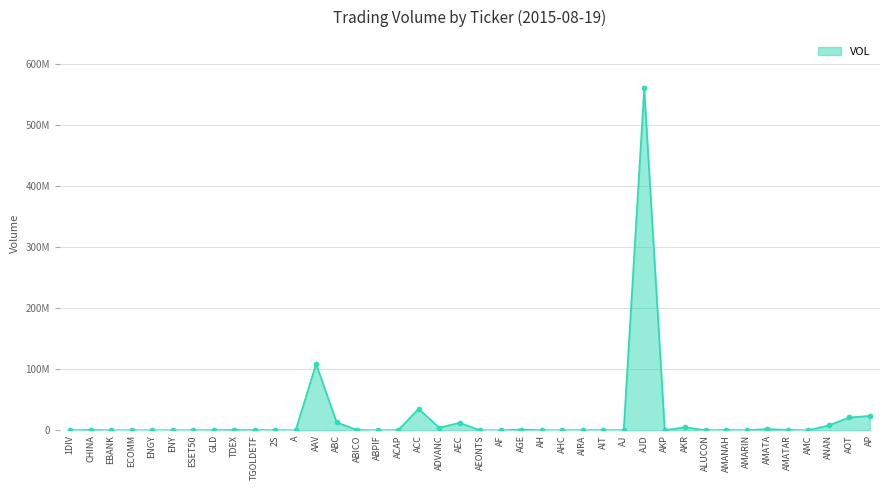

At which label does the data first exceed 235400?

CHINA